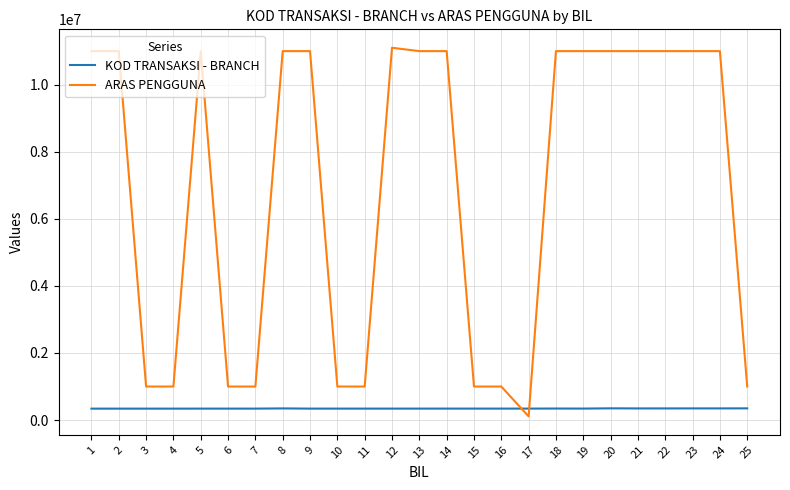

What is the minimum value shown in the chart?

110000